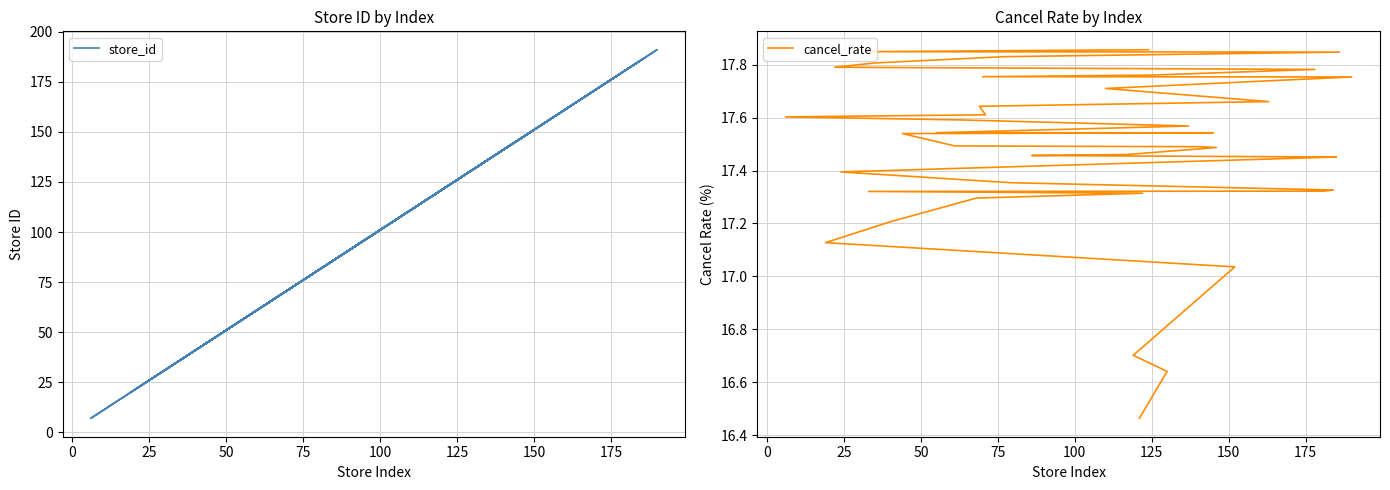

What is the smallest value displayed?

7.0